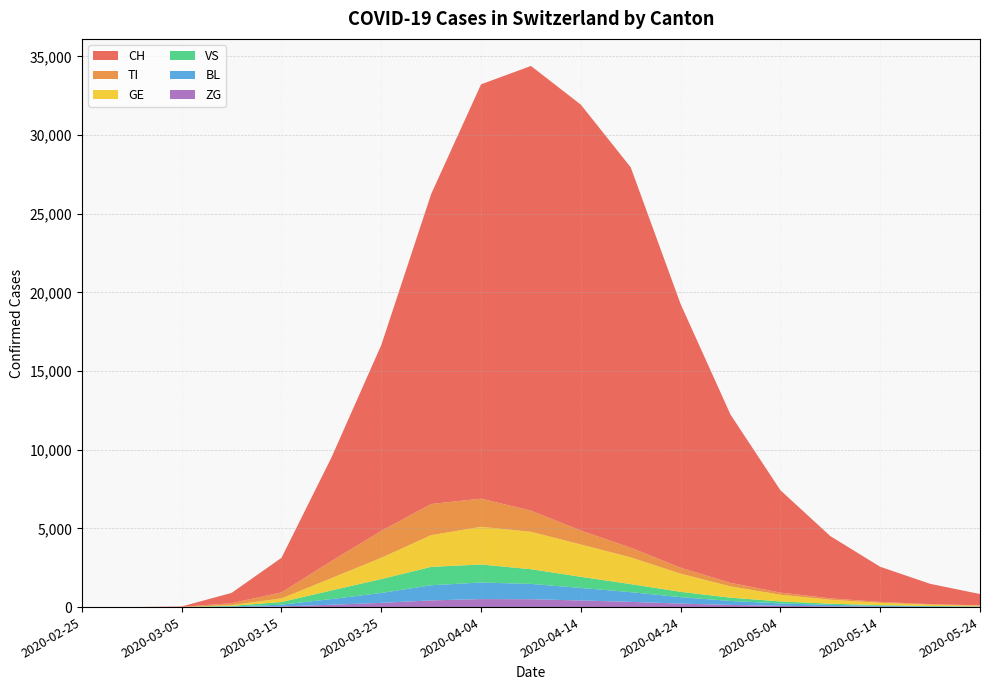

Reading left to right, list all the values displayed in this chart.

CH: 2020-02-25=0	2020-02-29=0	2020-03-05=27	2020-03-10=652	2020-03-15=2200	2020-03-20=6575	2020-03-25=11811	2020-03-30=19706	2020-04-04=26336	2020-04-09=28268	2020-04-14=27078	2020-04-19=24179	2020-04-24=16760	2020-04-29=10695	2020-05-04=6507	2020-05-09=3958	2020-05-14=2235	2020-05-19=1291	2020-05-24=724
TI: 2020-02-25=0	2020-02-29=0	2020-03-05=8	2020-03-10=120	2020-03-15=381	2020-03-20=1085	2020-03-25=1710	2020-03-30=1980	2020-04-04=1791	2020-04-09=1342	2020-04-14=882	2020-04-19=612	2020-04-24=378	2020-04-29=223	2020-05-04=135	2020-05-09=88	2020-05-14=56	2020-05-19=32	2020-05-24=18
VS: 2020-02-25=0	2020-02-29=0	2020-03-05=2	2020-03-10=42	2020-03-15=169	2020-03-20=548	2020-03-25=882	2020-03-30=1167	2020-04-04=1144	2020-04-09=935	2020-04-14=706	2020-04-19=512	2020-04-24=339	2020-04-29=208	2020-05-04=127	2020-05-09=76	2020-05-14=44	2020-05-19=25	2020-05-24=14
GE: 2020-02-25=0	2020-02-29=0	2020-03-05=2	2020-03-10=50	2020-03-15=230	2020-03-20=780	2020-03-25=1356	2020-03-30=2016	2020-04-04=2396	2020-04-09=2381	2020-04-14=2056	2020-04-19=1701	2020-04-24=1153	2020-04-29=720	2020-05-04=426	2020-05-09=253	2020-05-14=148	2020-05-19=86	2020-05-24=48
BL: 2020-02-25=0	2020-02-29=0	2020-03-05=1	2020-03-10=28	2020-03-15=110	2020-03-20=362	2020-03-25=630	2020-03-30=963	2020-04-04=1055	2020-04-09=973	2020-04-14=797	2020-04-19=617	2020-04-24=410	2020-04-29=252	2020-05-04=150	2020-05-09=90	2020-05-14=52	2020-05-19=30	2020-05-24=17
ZG: 2020-02-25=0	2020-02-29=0	2020-03-05=0	2020-03-10=10	2020-03-15=42	2020-03-20=148	2020-03-25=268	2020-03-30=426	2020-04-04=509	2020-04-09=500	2020-04-14=421	2020-04-19=332	2020-04-24=222	2020-04-29=138	2020-05-04=83	2020-05-09=49	2020-05-14=28	2020-05-19=16	2020-05-24=9